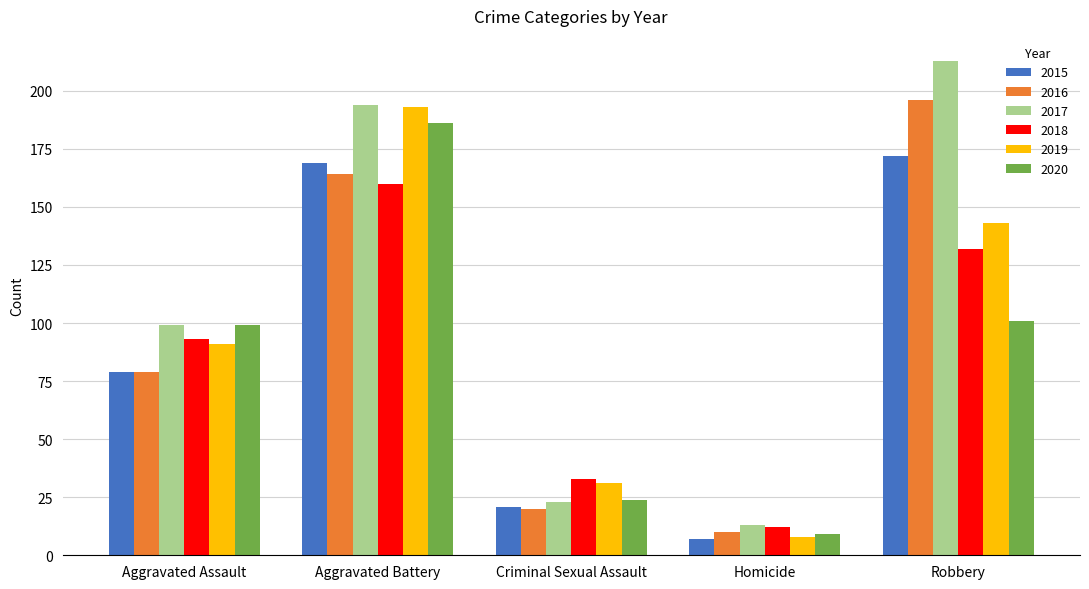

Which series has the largest total across all categories?

2017